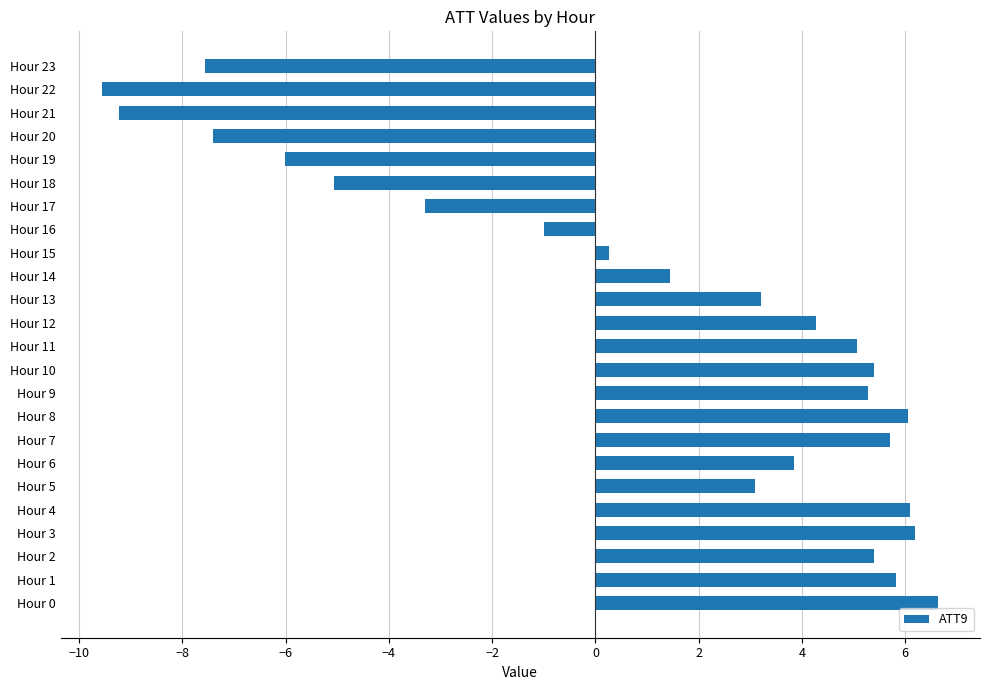

What is the change in value from Hour 12 to Hour 16?

-5.3